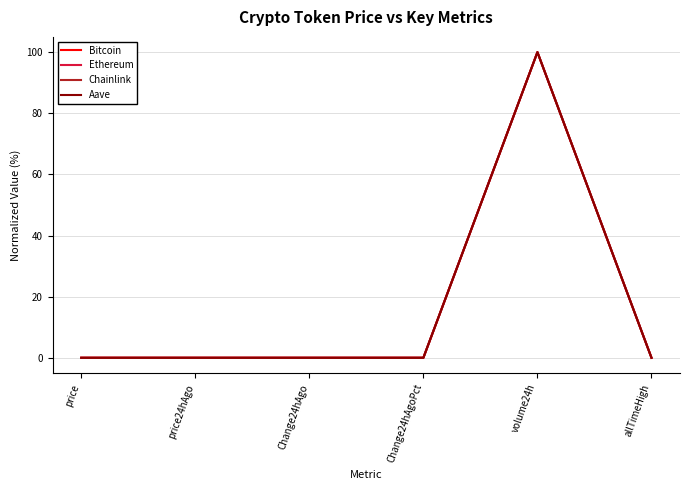

Is this an area chart (filled region under the line)?

No